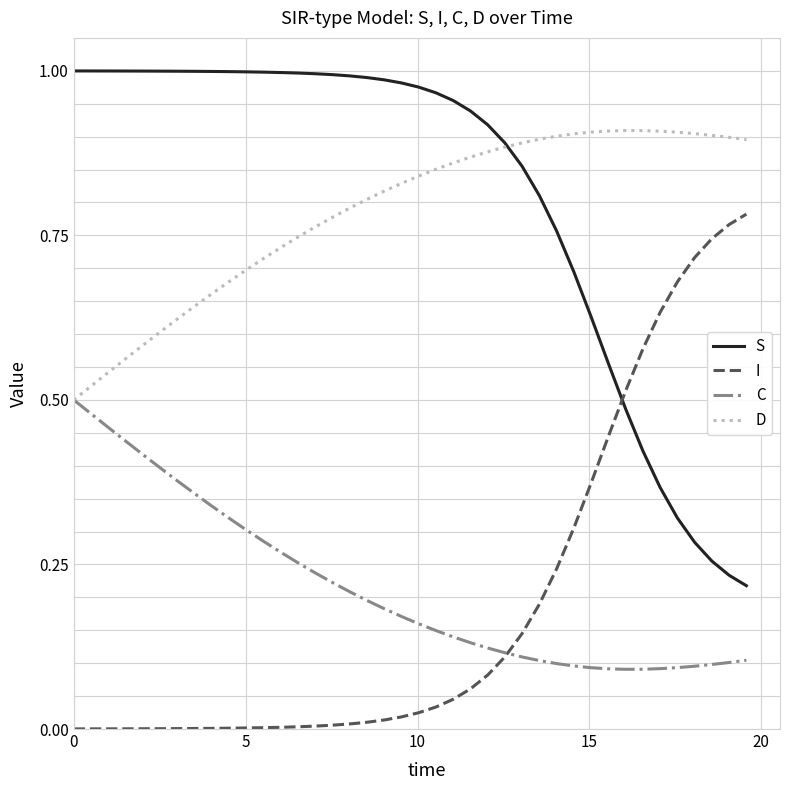

Which series ends up on top after the final intersection of S and I?

I